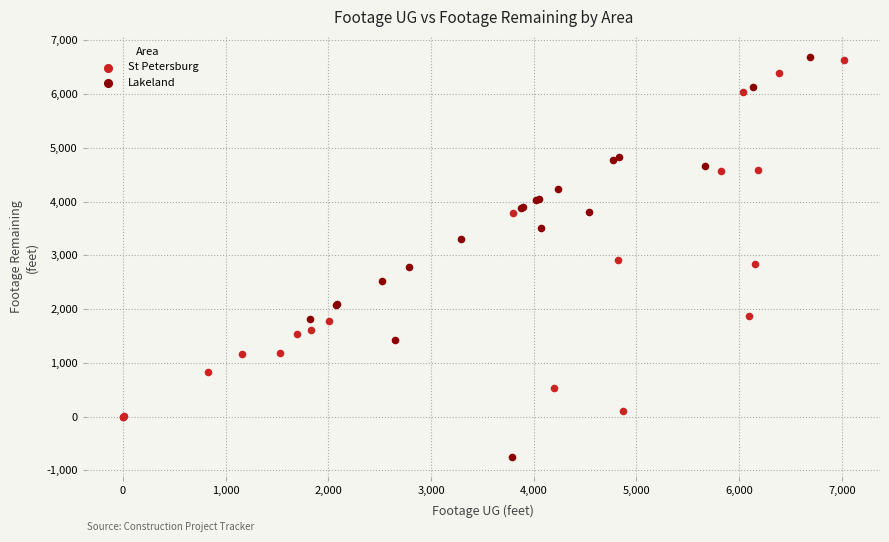

Which series contains the lowest Y value?

Lakeland